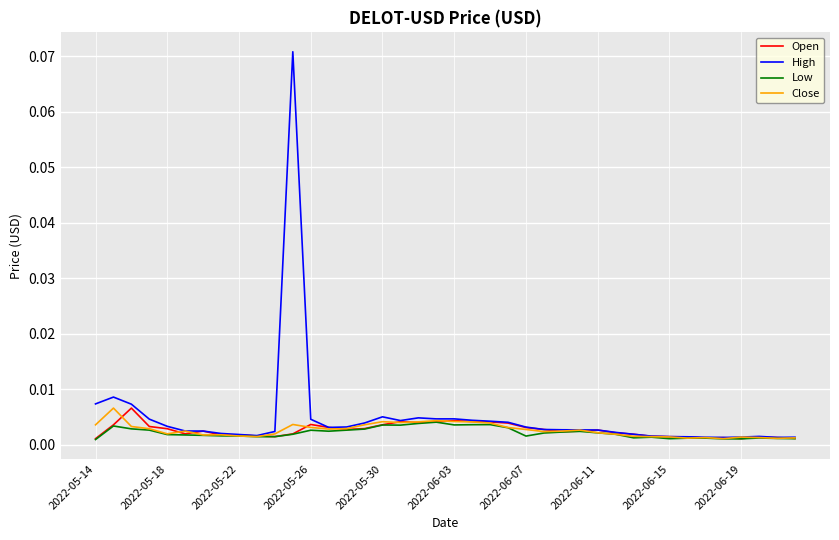

Which series has the widest spread of values?

High